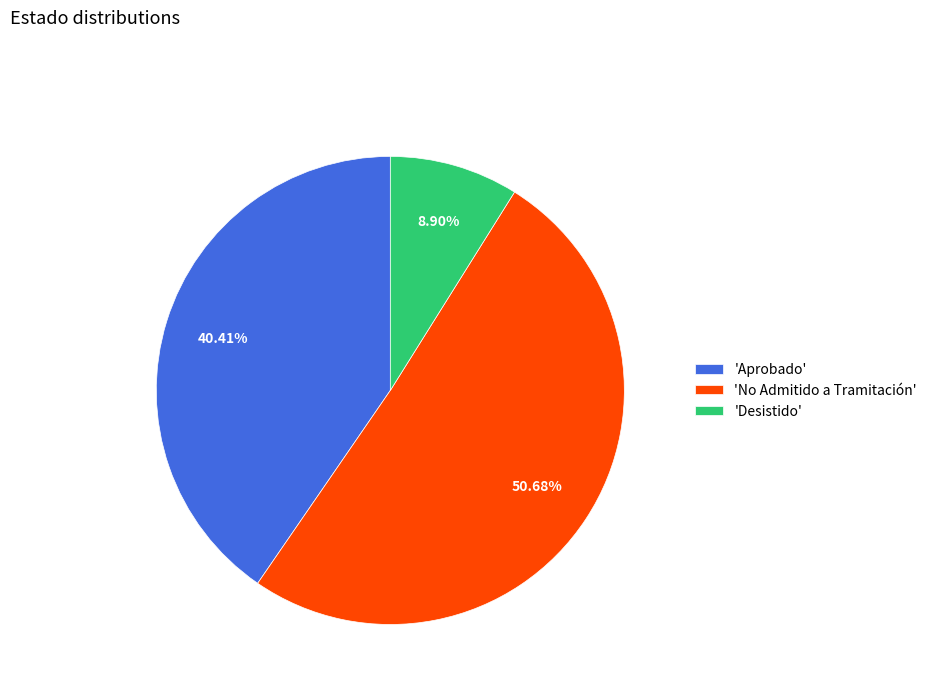

Combined, do 'Aprobado' and 'No Admitido a Tramitación' account for over 50%?

Yes